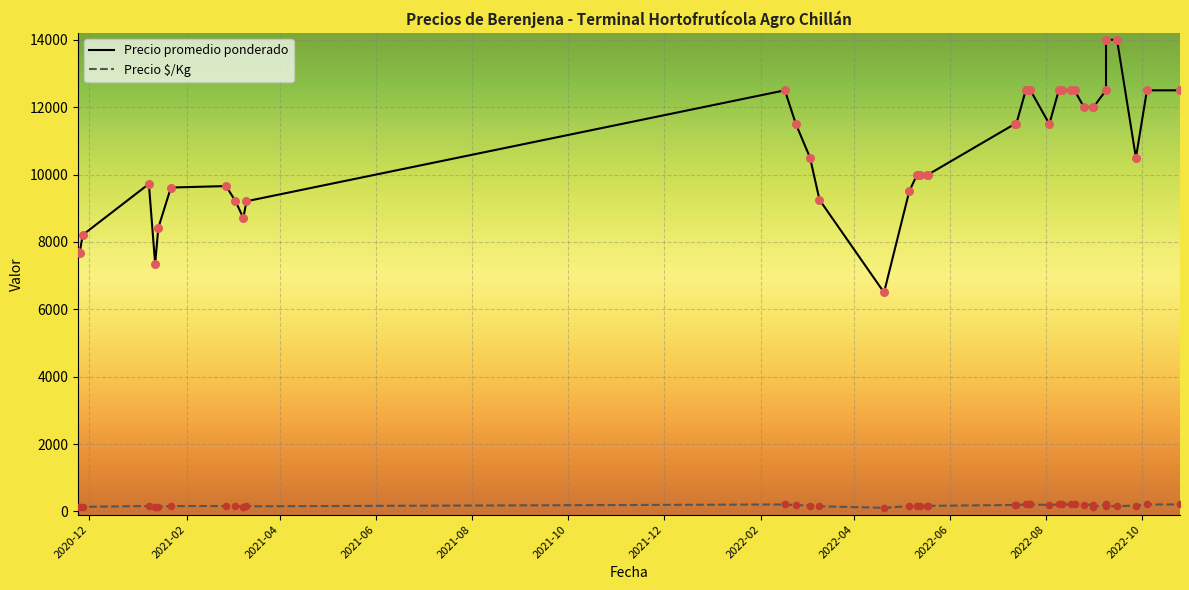

Which series reaches the maximum Y coordinate?

Precio promedio ponderado